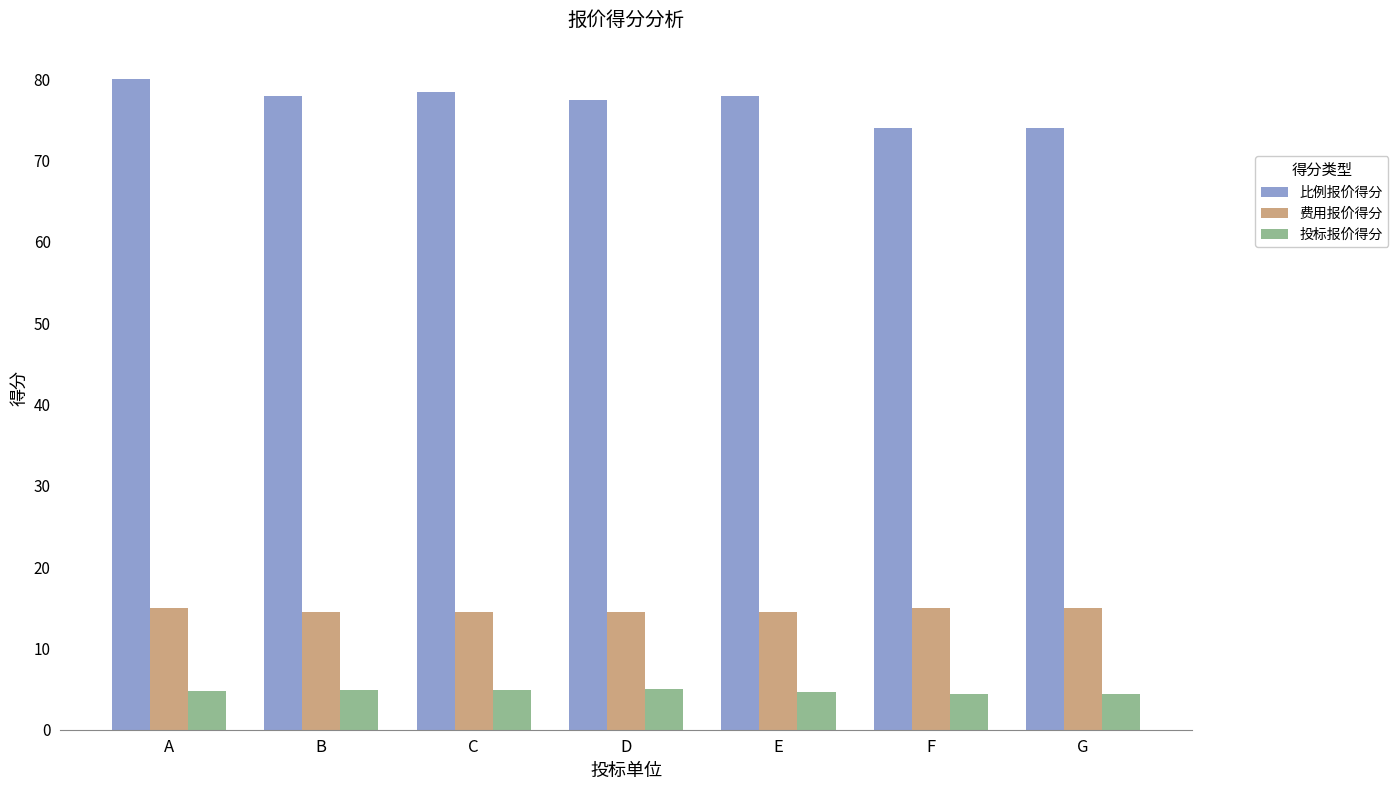

The value of 投标报价得分 at C is 7.7. True or false?

False